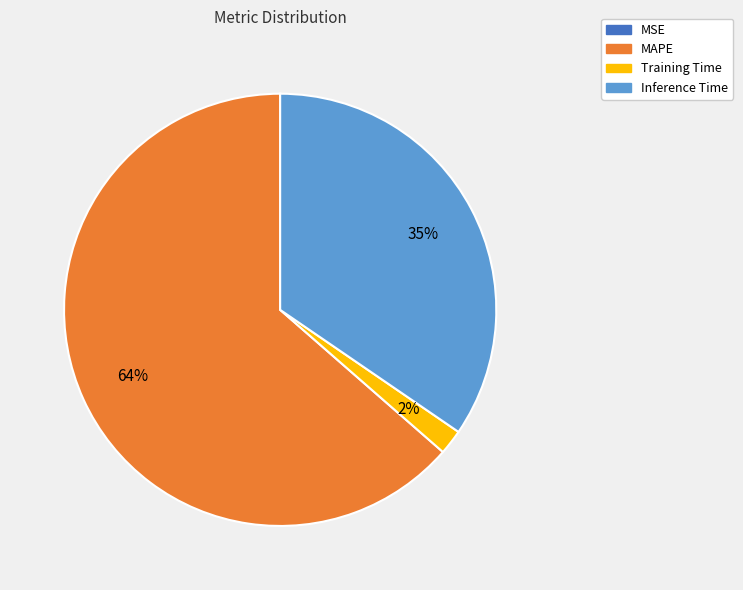

What is the largest slice in the pie chart?

MAPE